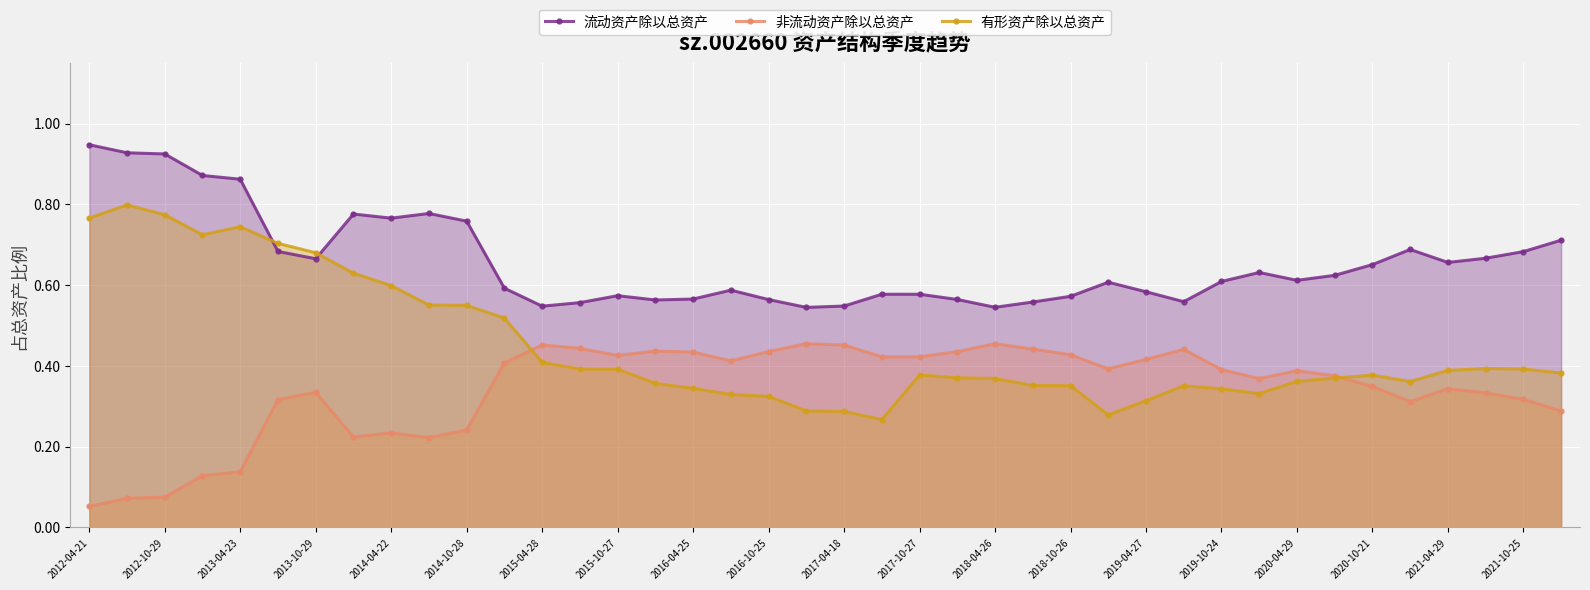

Which category has the highest value in the 有形资产除以总资产 series?

2012-08-23